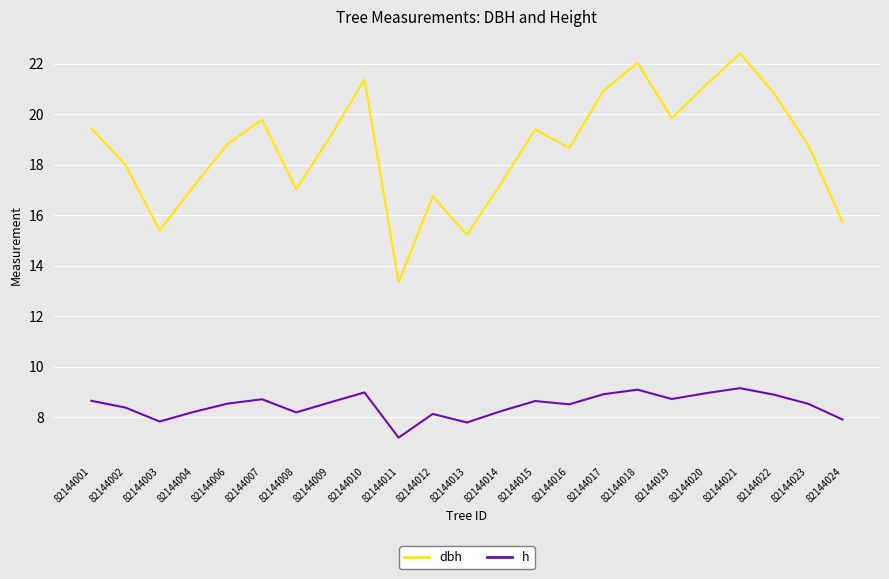

How many lines are shown in the chart?

2